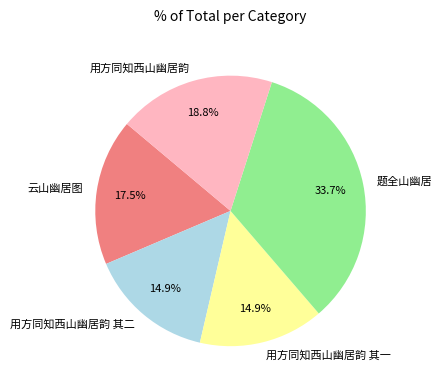

How many segments does this pie chart have?

5